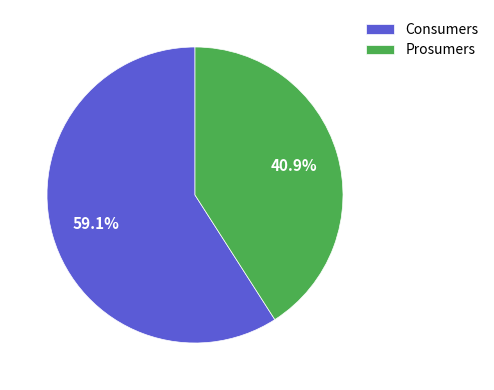

To the nearest percent, what percentage of the pie is Prosumers?

41%